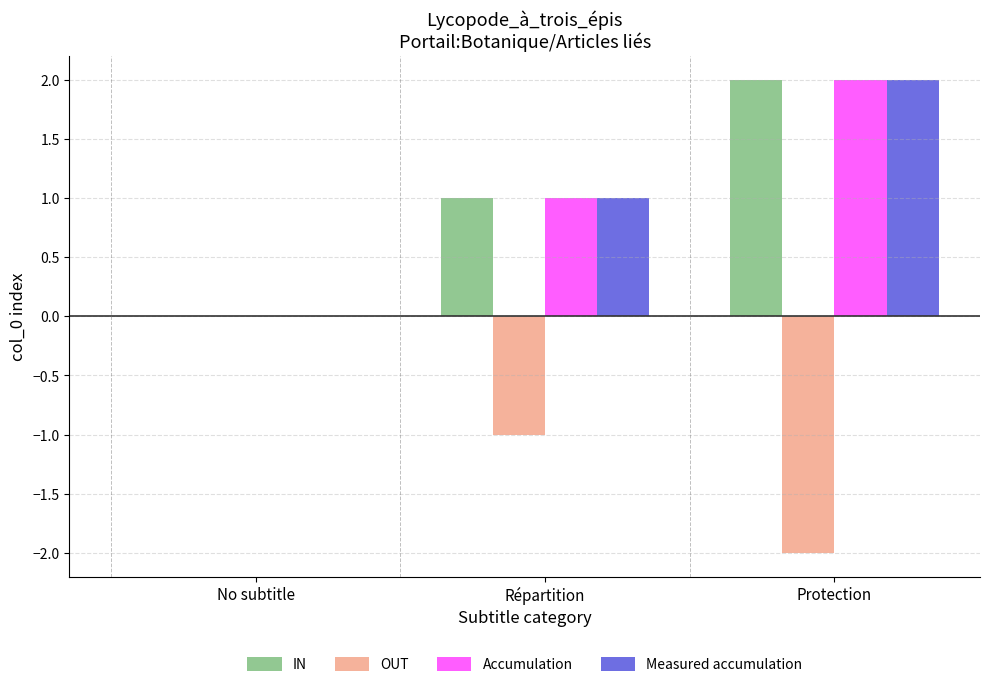

What is the sum of the Measured accumulation values at Protection and No subtitle?

2